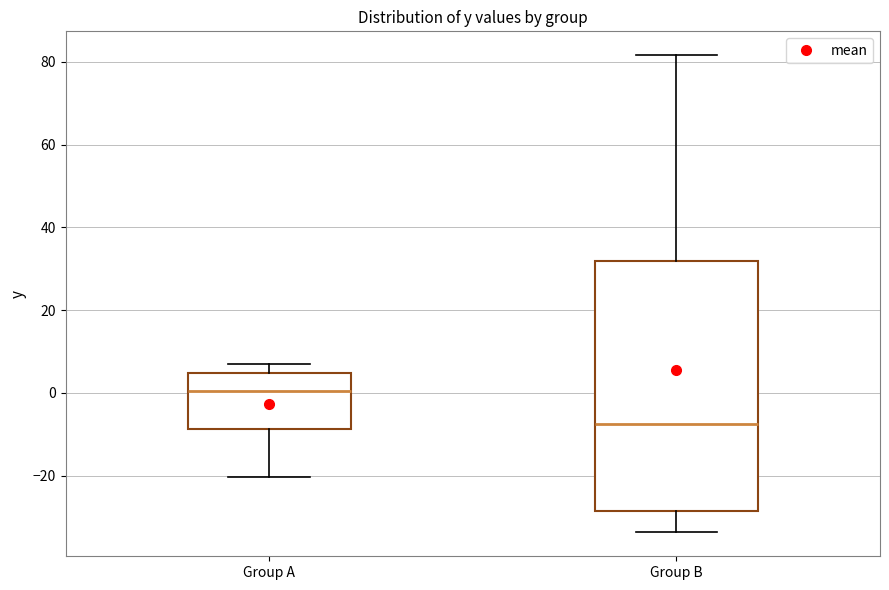

Reading left to right, transcribe this box plot: for each box, give where its median line is, the range the box spans, and where its two whiskers end, as read against the y-axis. The values are not printed on the chart, so give them approximately, as read against the axis.

Group A: median 0, box -8 to 4, whiskers -20 to 6
Group B: median -8, box -28 to 32, whiskers -34 to 82